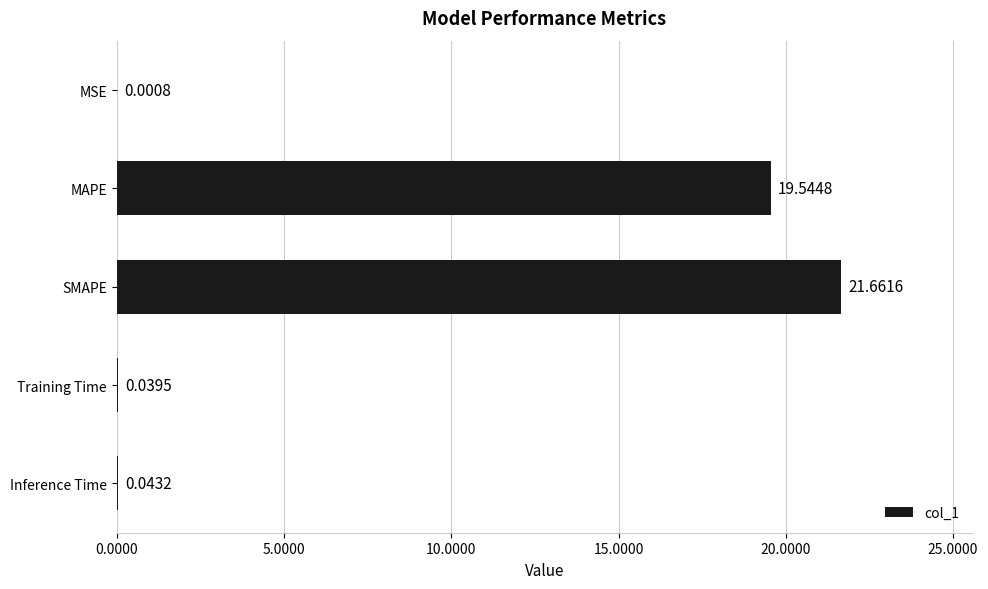

Does the chart contain stacked bars?

No